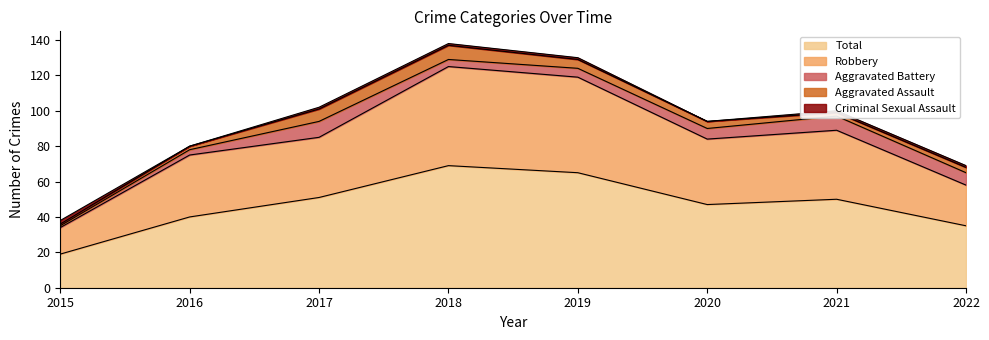

At which label is Aggravated Assault closest to 4?

2020